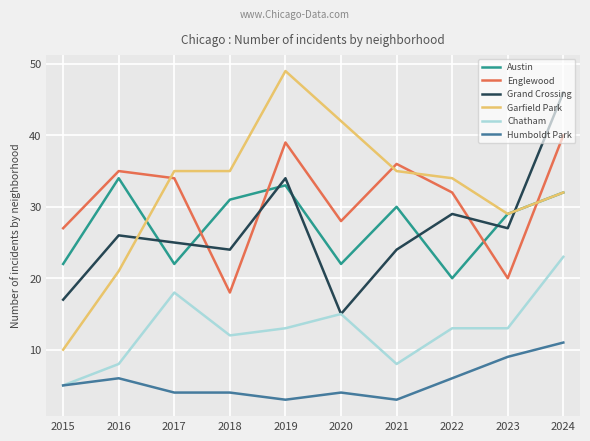

True or false: Chatham and Garfield Park intersect in this chart.

False